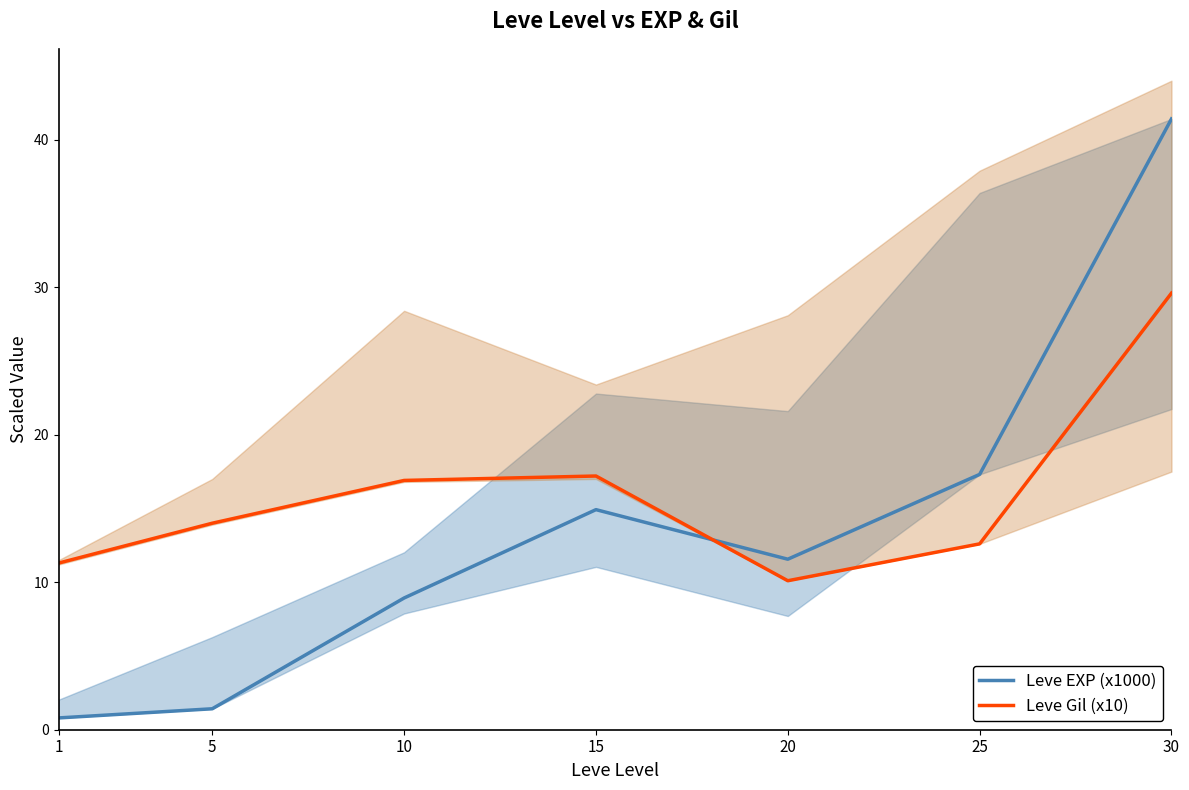

How many lines are shown in the chart?

2